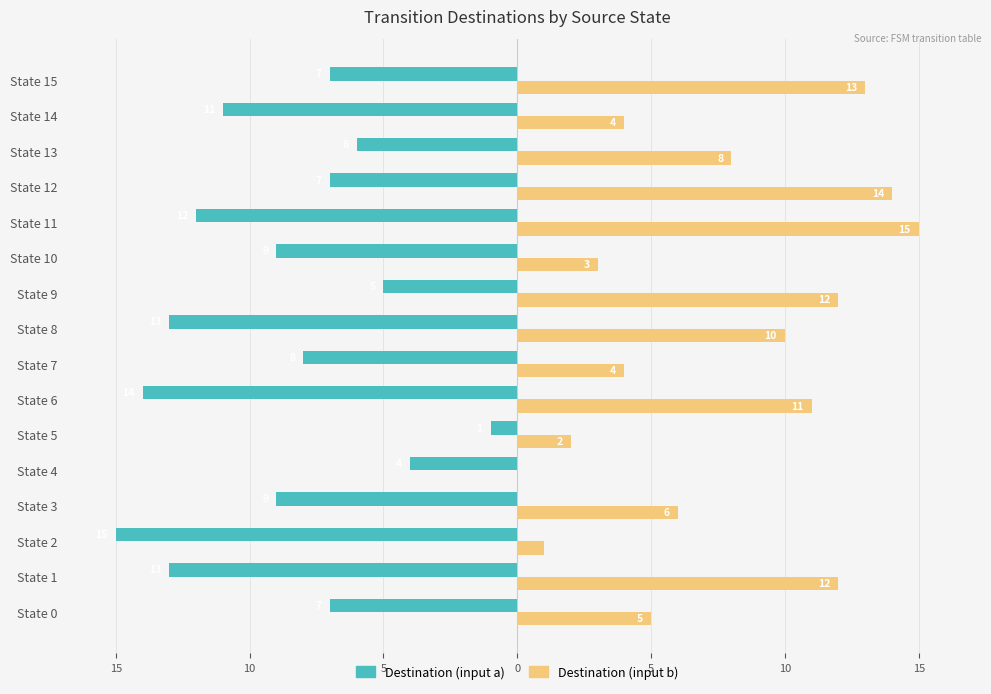

Which series has the largest range (max minus min)?

Destination (input b)